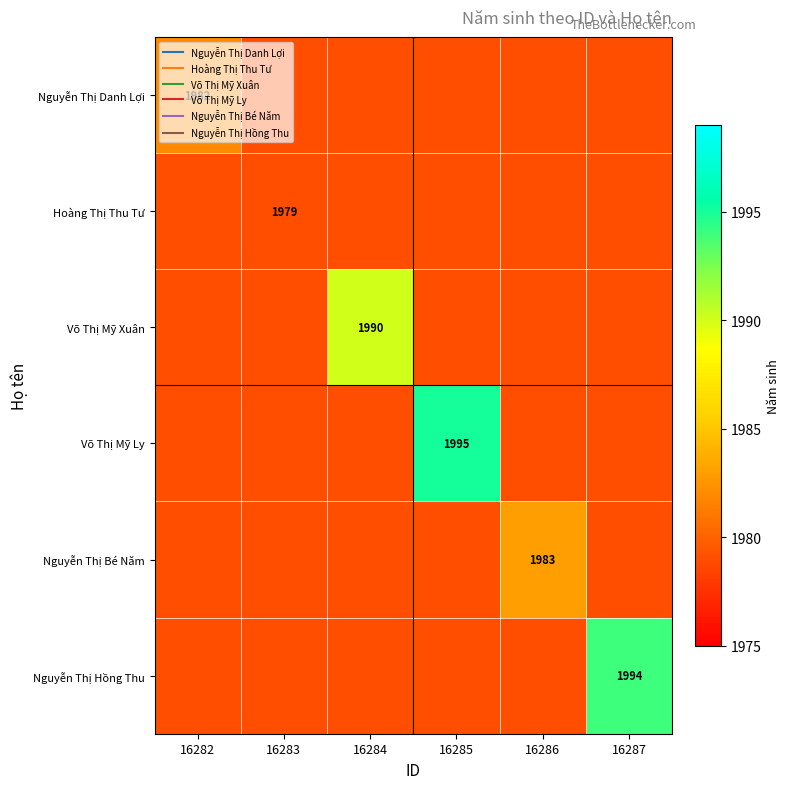

The value of Nguyễn Thị Hồng Thu at 16282 is 1195. True or false?

False